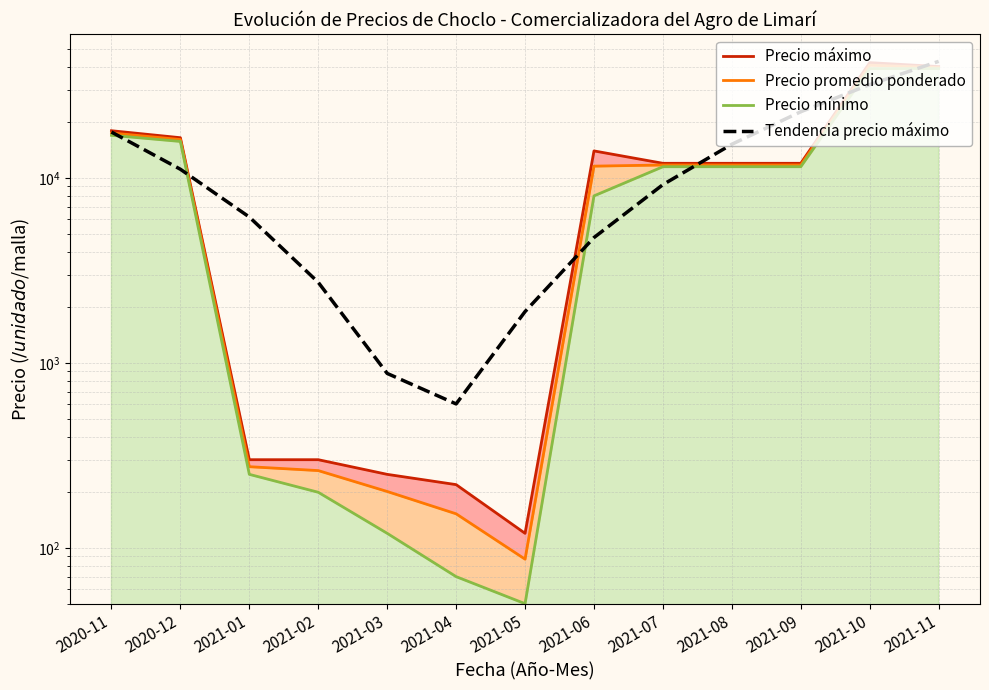

What is the difference between the maximum and minimum values in the Precio mínimo series?

38950.0